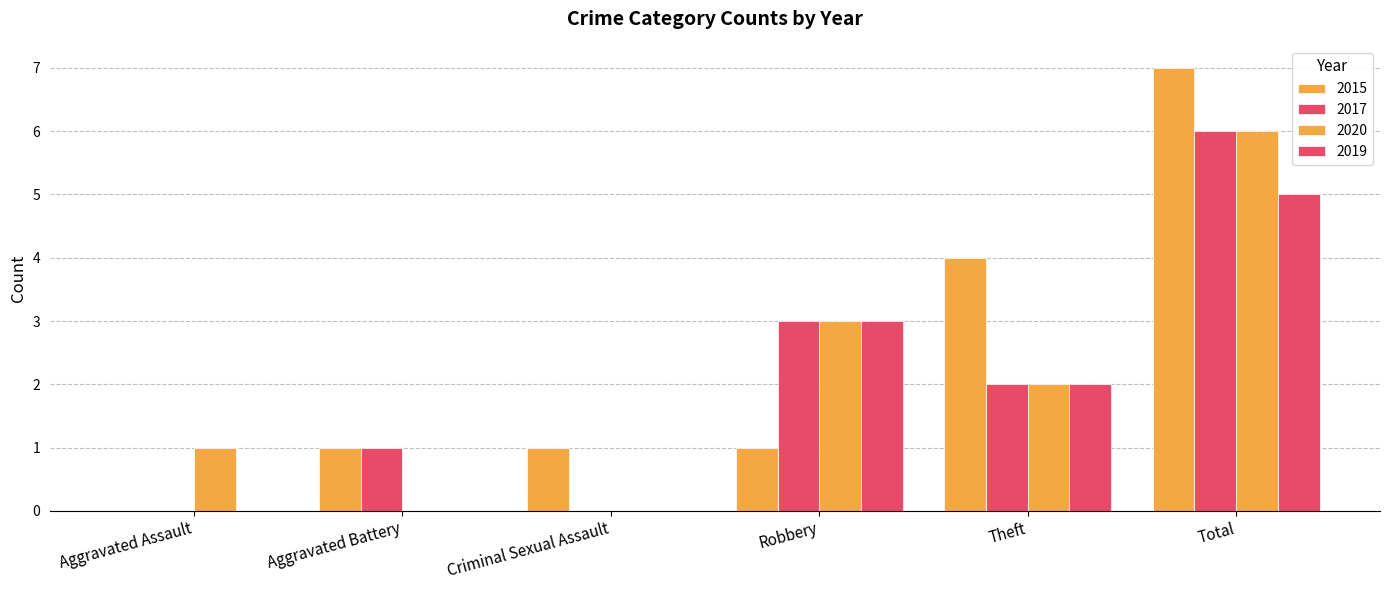

List the series in order of their peak value, highest first.

2015, 2017, 2020, 2019